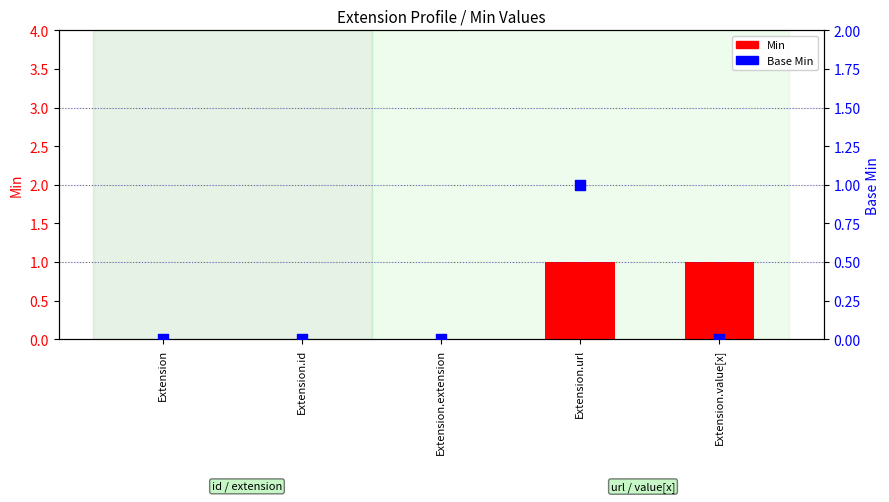

Which series contains the lowest Y value?

Min